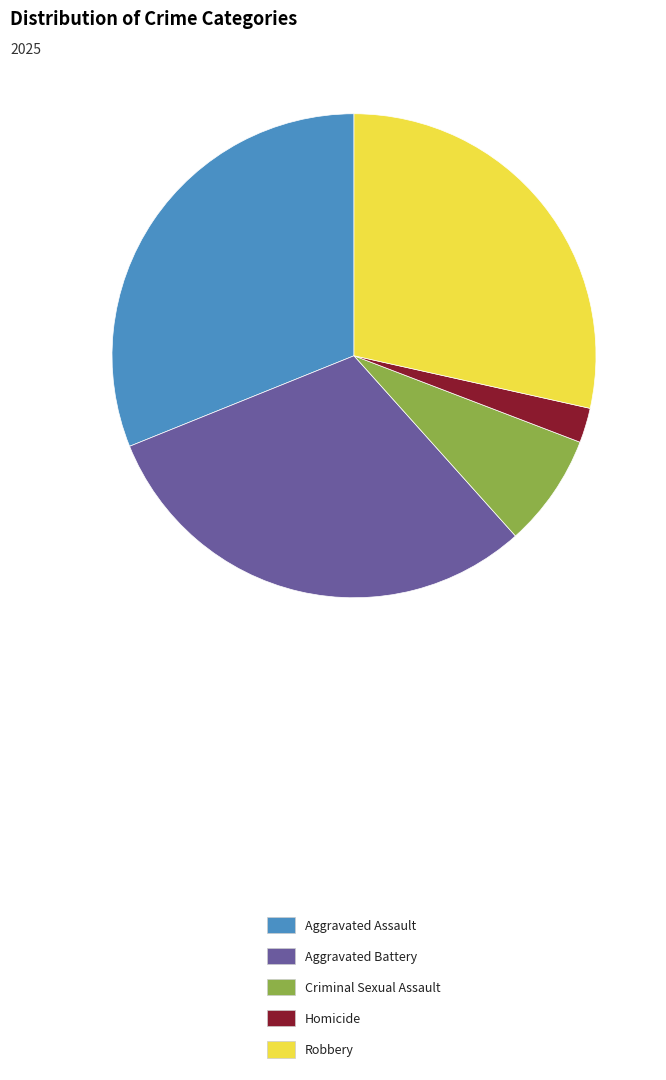

Approximately how many times larger is the value at Criminal Sexual Assault compared to Homicide?

3.2